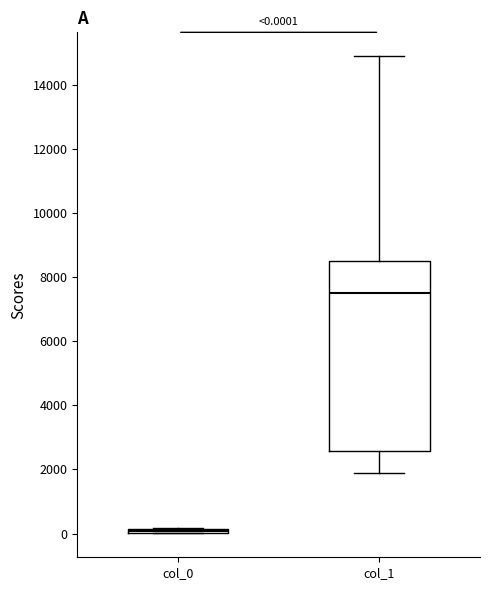

Comparing the boxes themselves (not the whiskers), which one is the tallest?

col_1